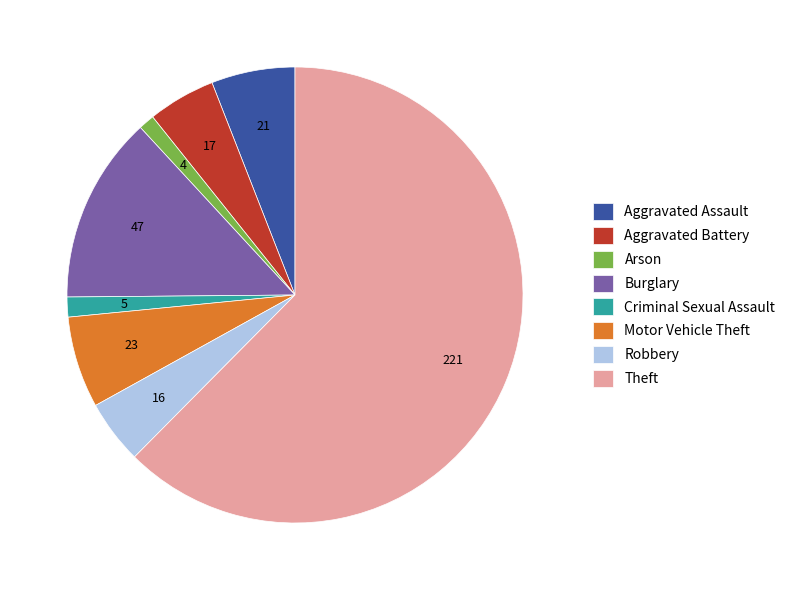

How many slices are in this pie chart?

8